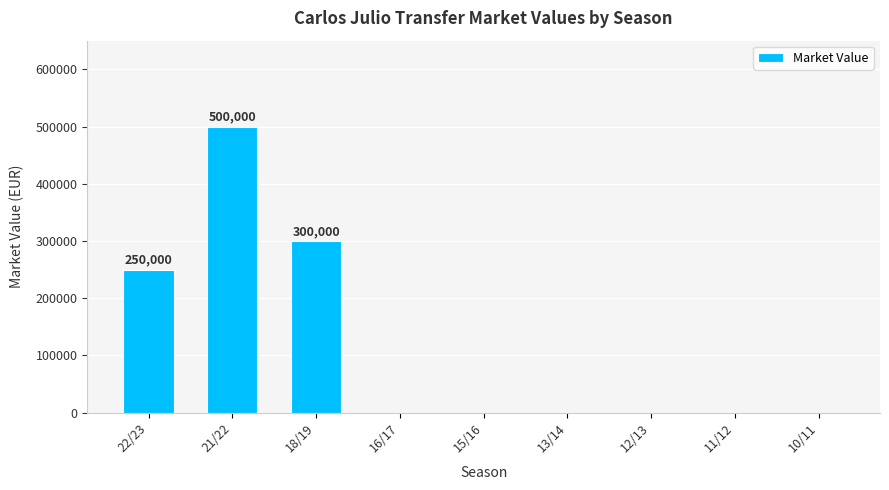

The value at 18/19 is 539494. True or false?

False